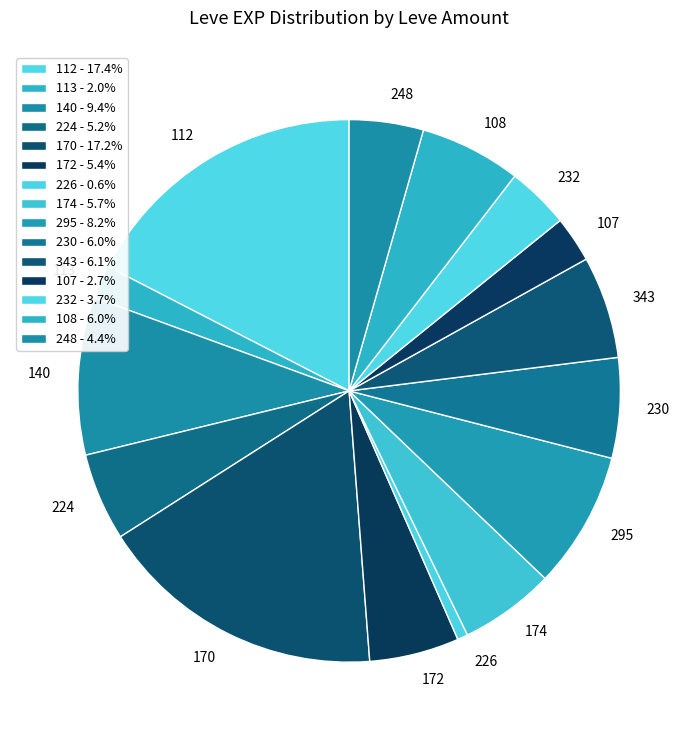

Is there a majority slice in this chart?

No